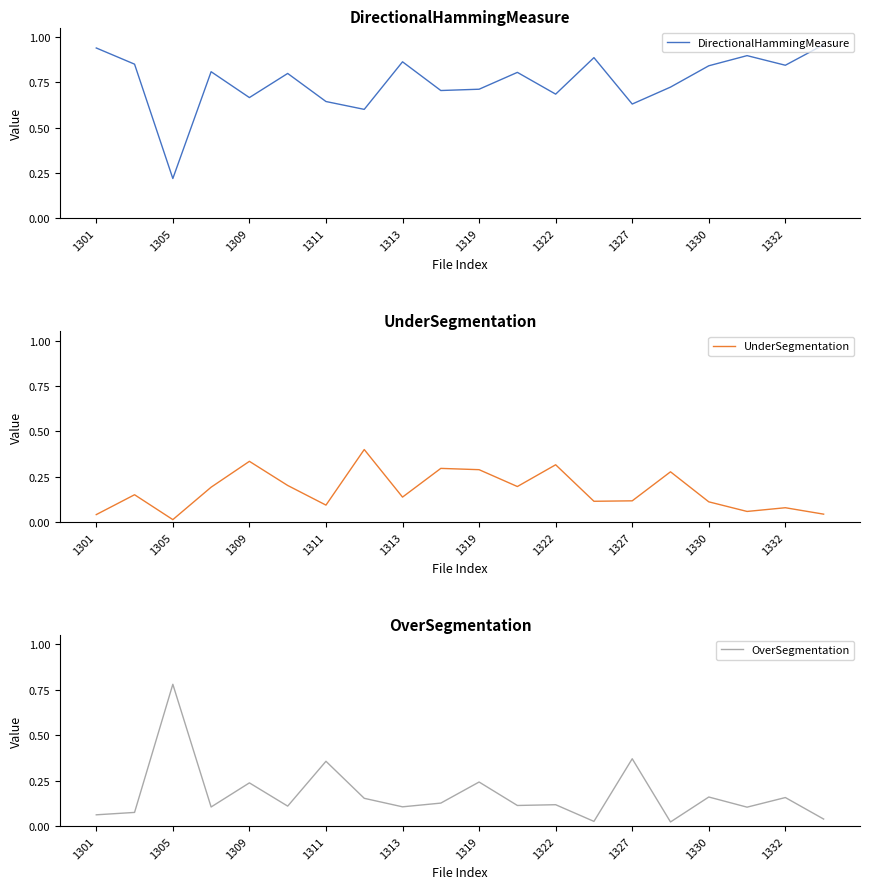

List the series in order of their peak value, lowest first.

UnderSegmentation, OverSegmentation, DirectionalHammingMeasure